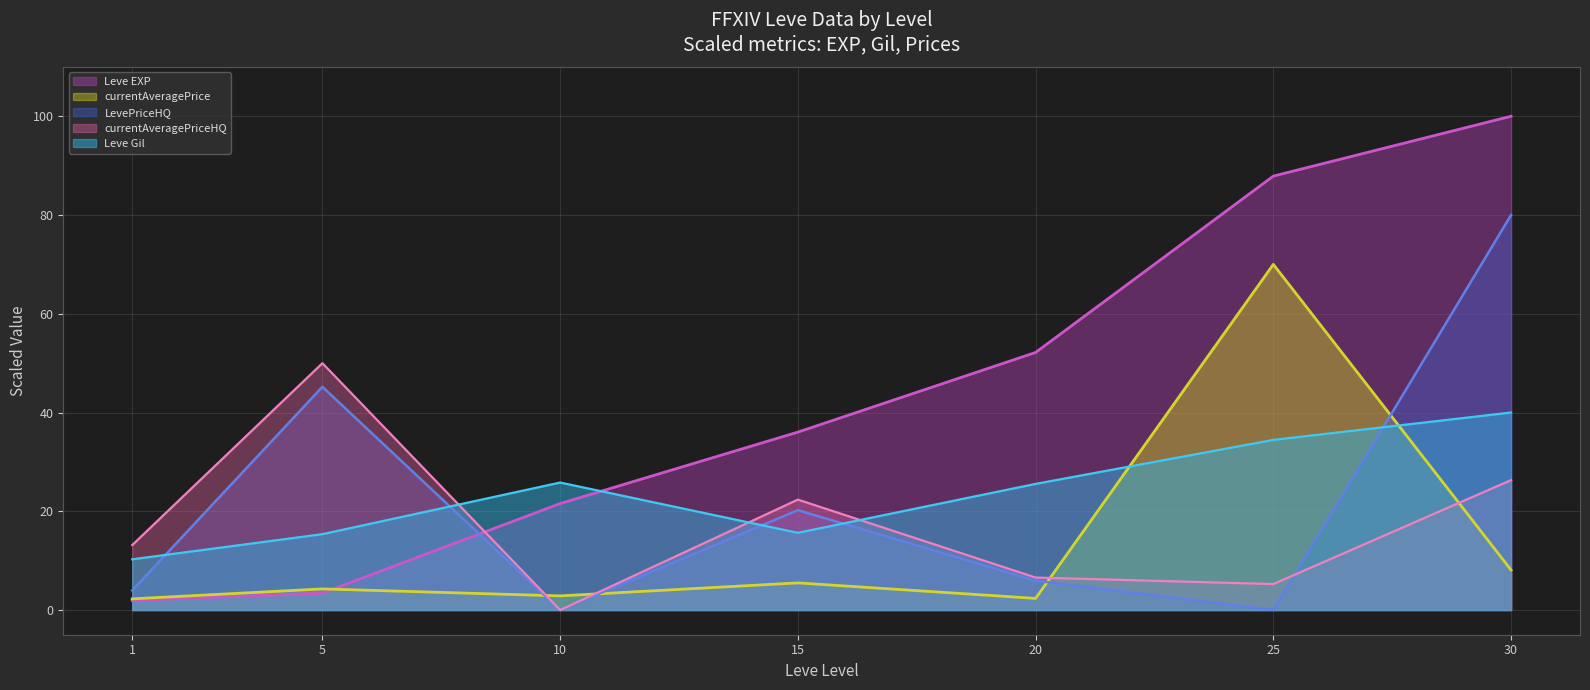

What is the value of the Leve EXP point at the 1st from the left?

1.9